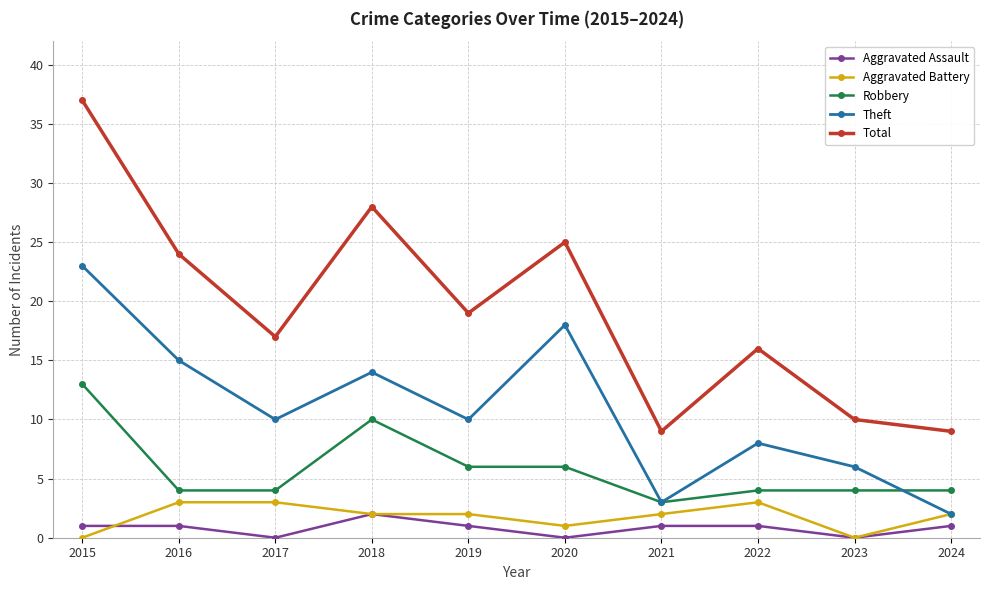

Is it true that Robbery equals 22 at 2015?

False